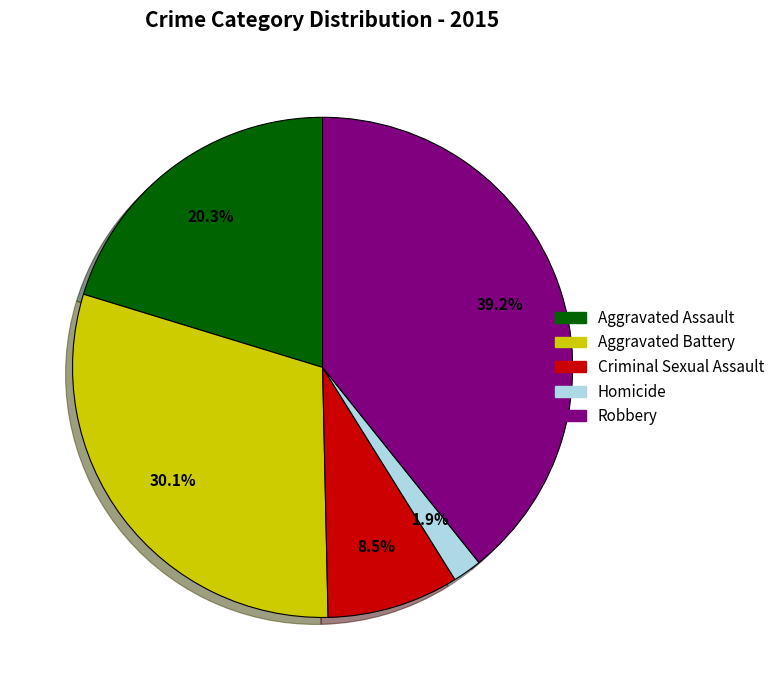

Rank the categories by value from lowest to highest.

Homicide, Criminal Sexual Assault, Aggravated Assault, Aggravated Battery, Robbery